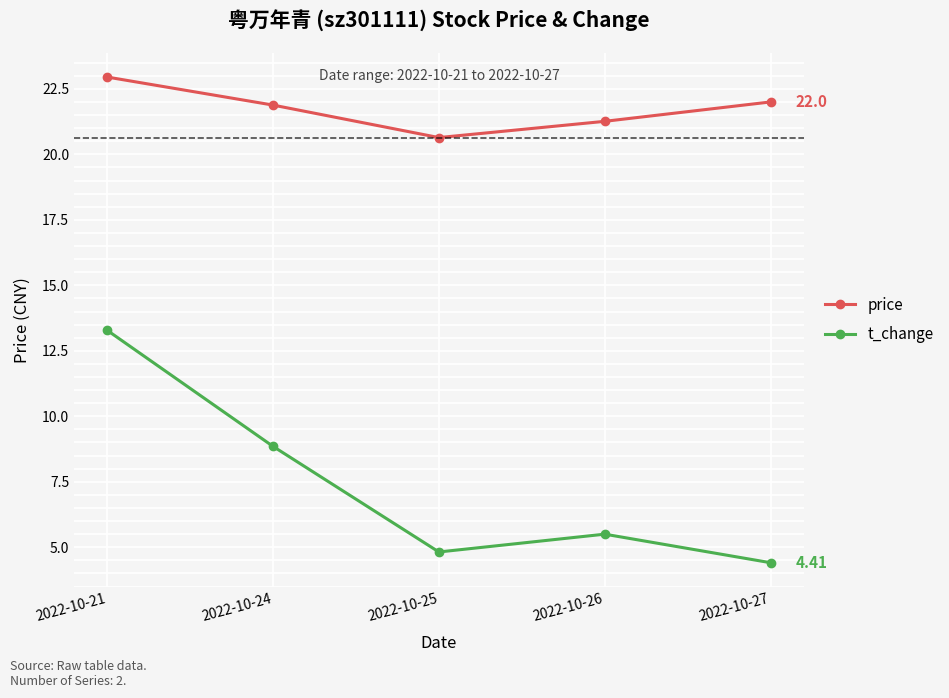

Rank the series by their maximum value, from highest to lowest.

price, t_change